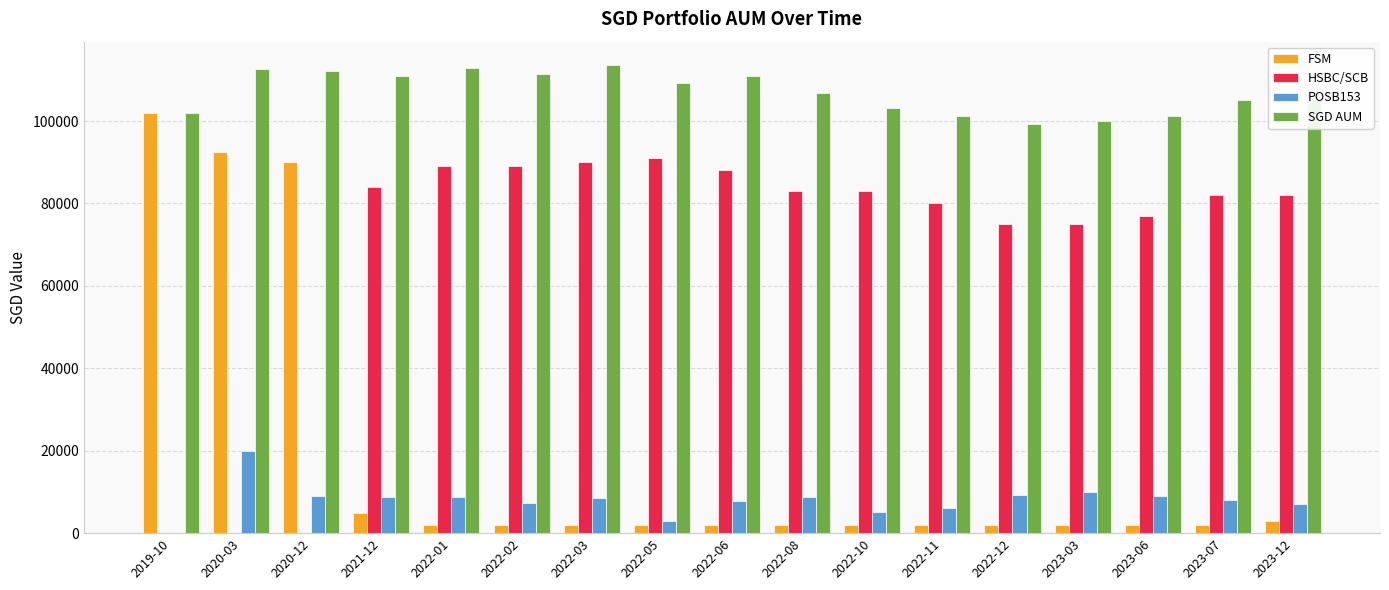

The SGD AUM series shows 106859 at 2022-08. True or false?

True